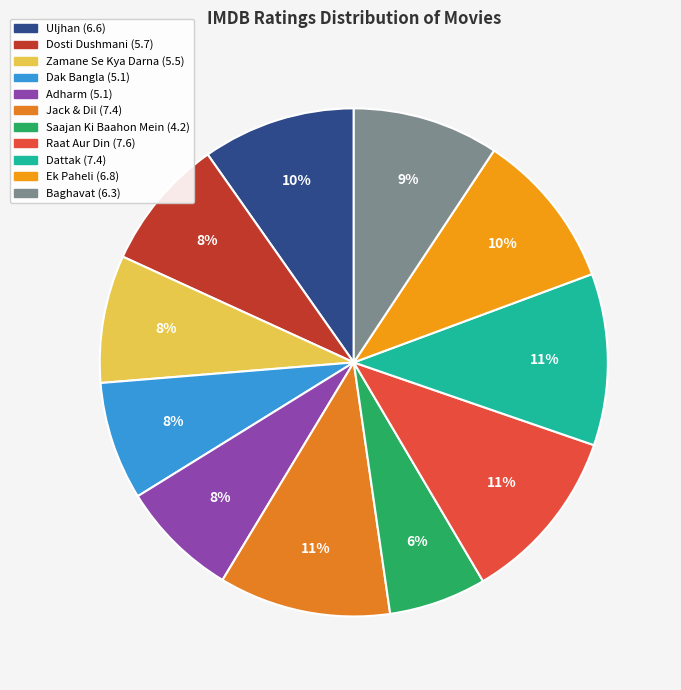

What percentage is the Saajan Ki Baahon Mein slice, to the nearest percent?

6%